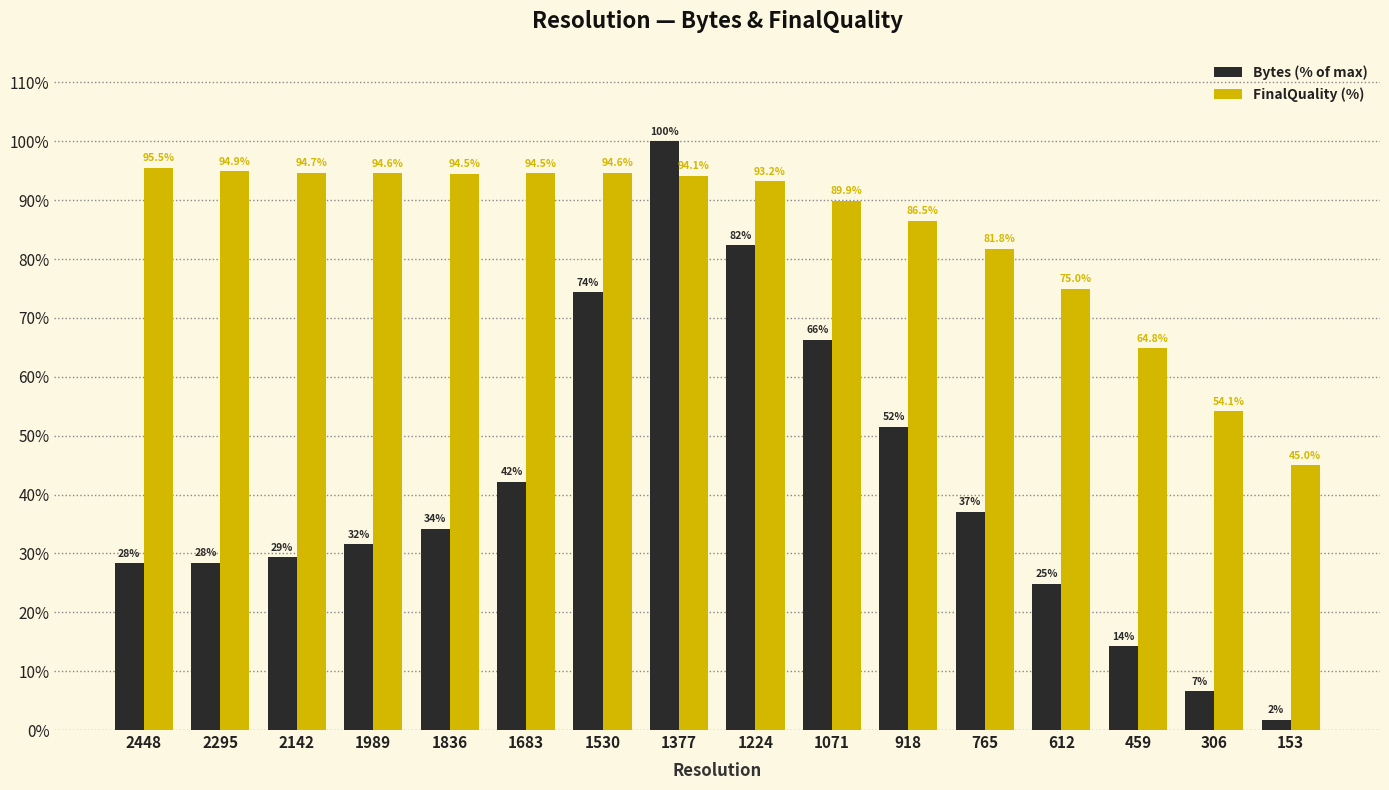

The value of Bytes (% of max) at 918 is 51.5. True or false?

True